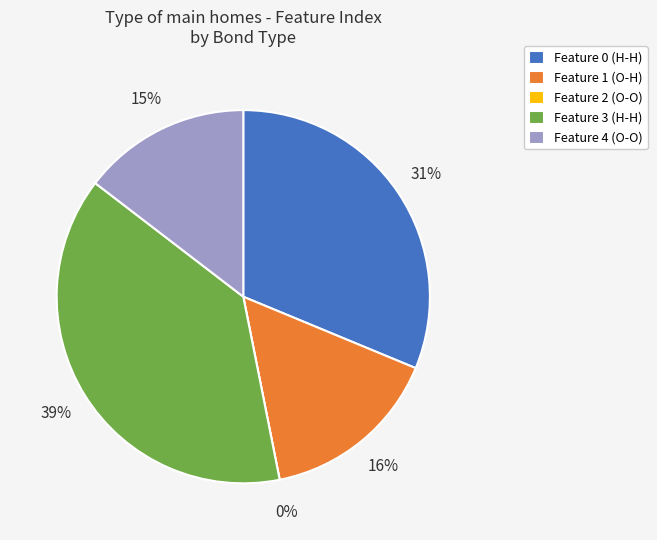

How many slices are in this pie chart?

5